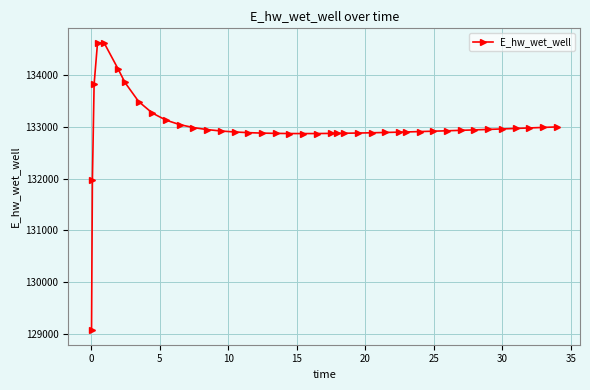

What is the minimum value shown in the chart?

129070.3